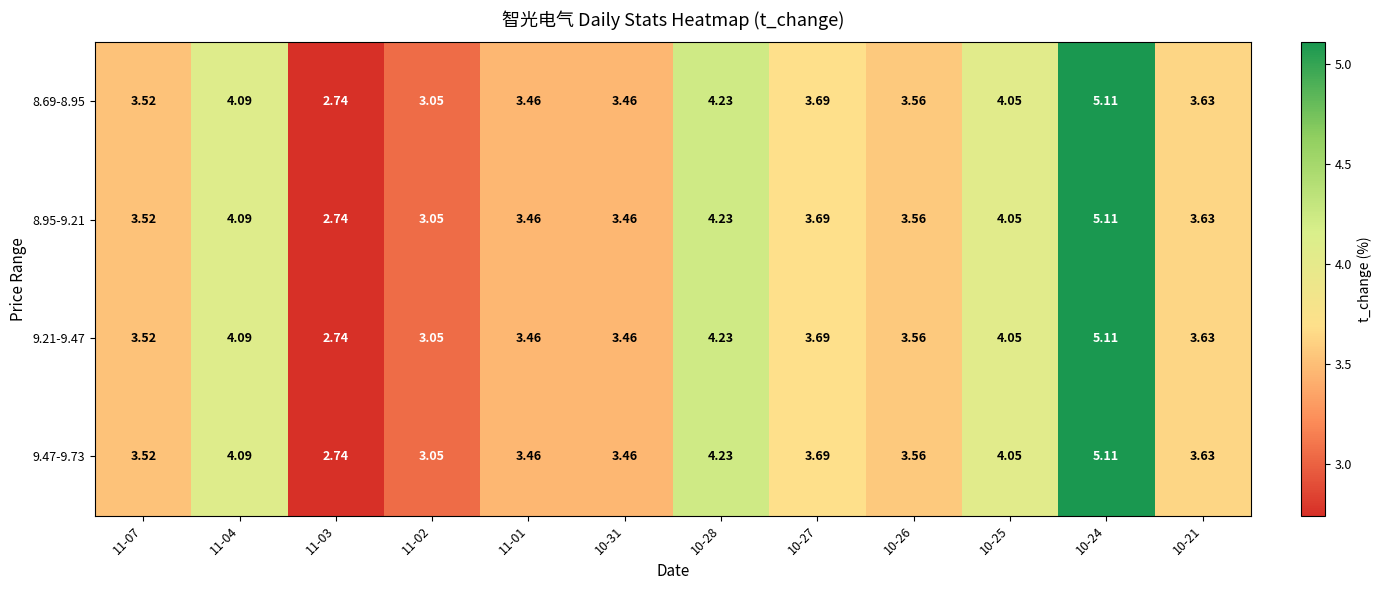

How many data points in 9.21-9.47 are less than 3?

1